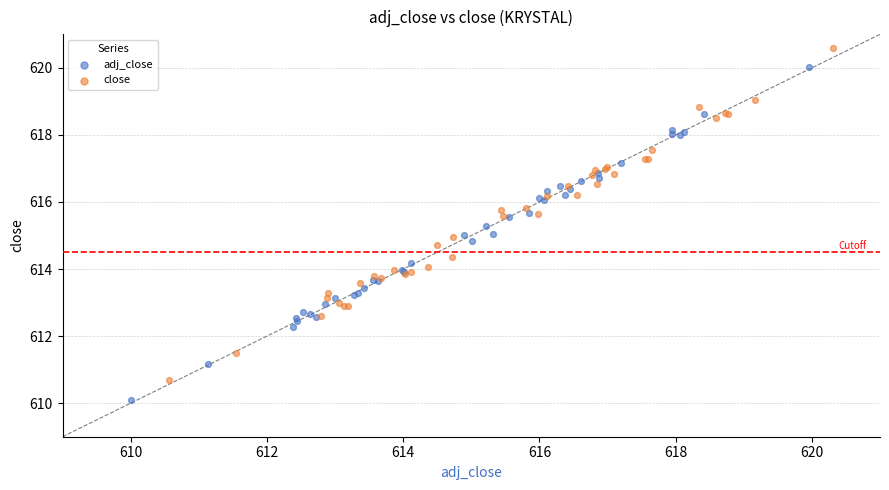

Which series contains the lowest Y value?

adj_close